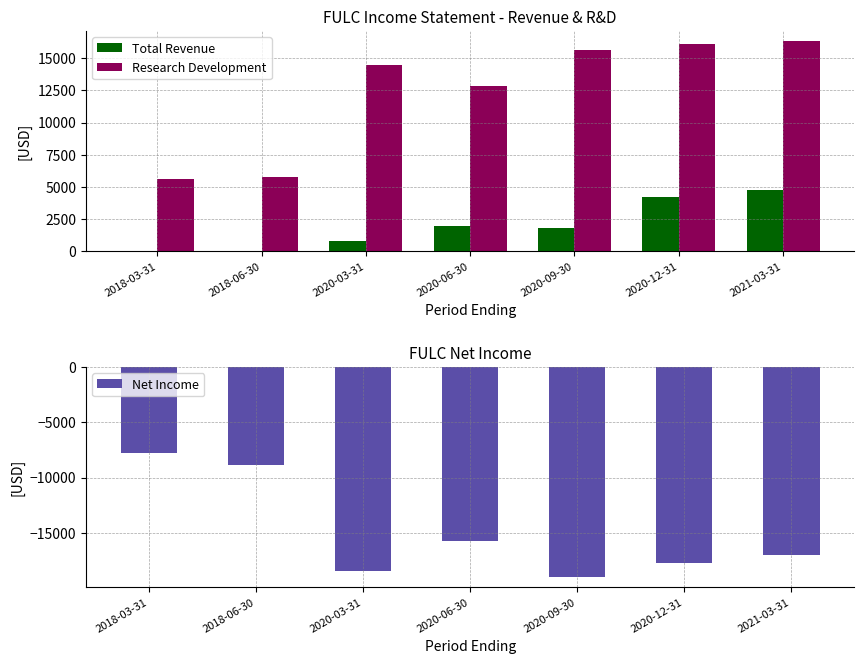

Which series has the largest total across all categories?

Research Development